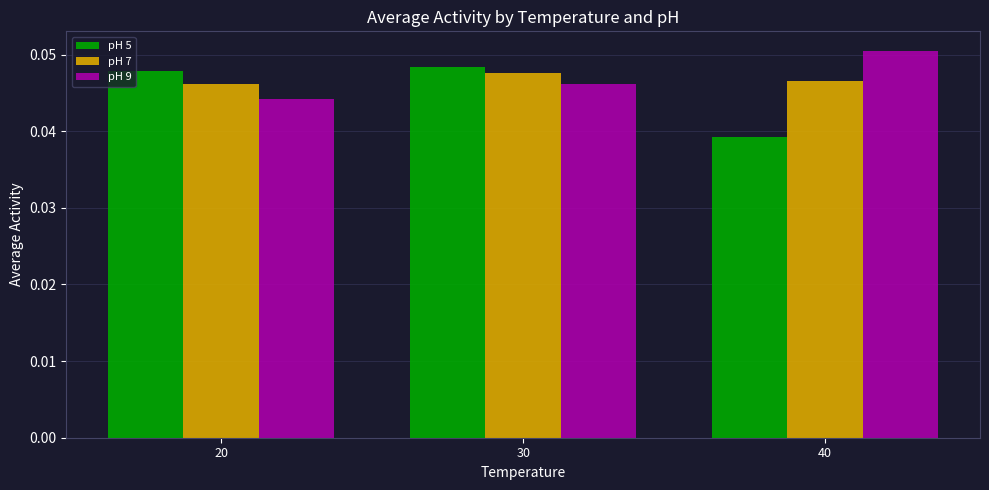

Which series changed the most between 30 and 40?

pH 5